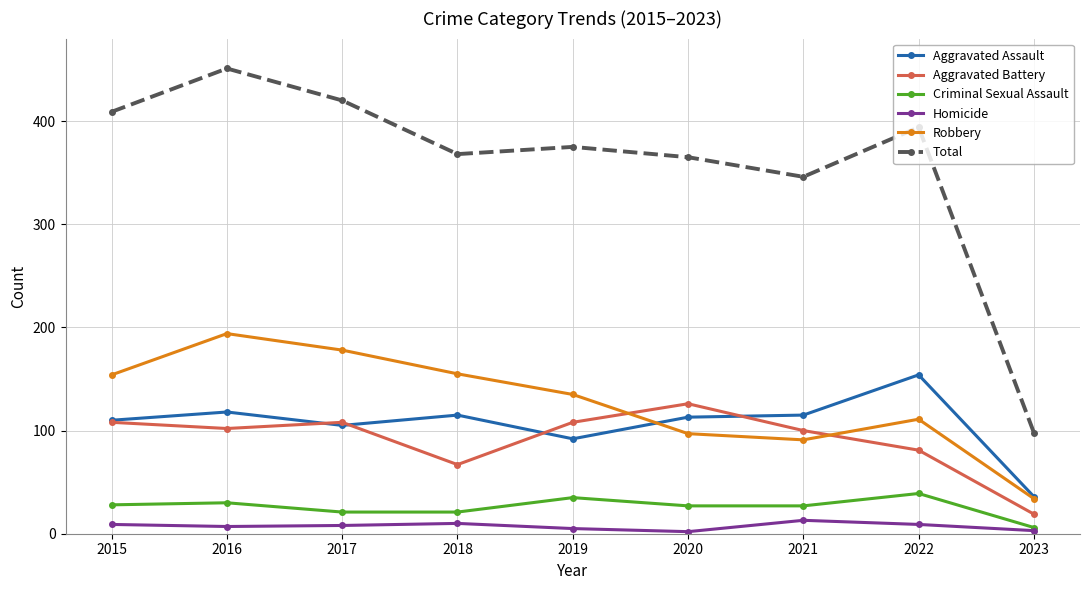

Which series changed the most between 2017 and 2023?

Total